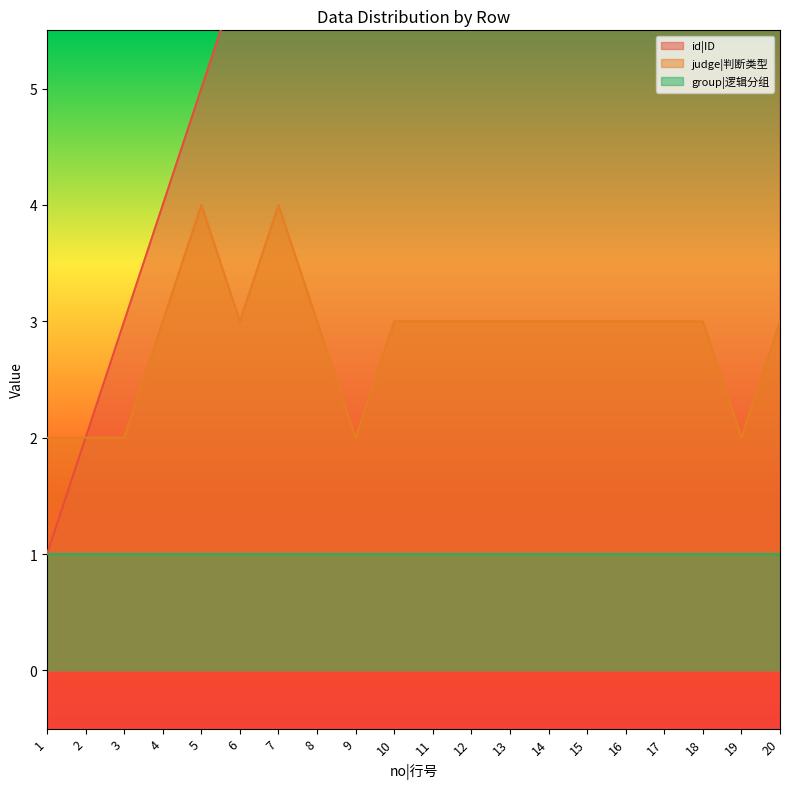

Count the judge|判断类型 values in the range 3 to 4.

15